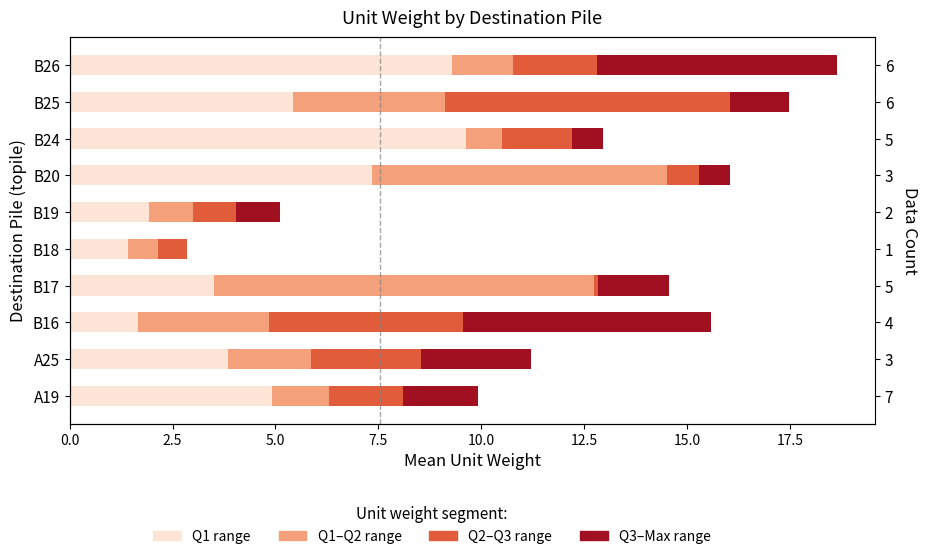

What is the difference between the maximum and minimum values in the Q1 range series?

8.2